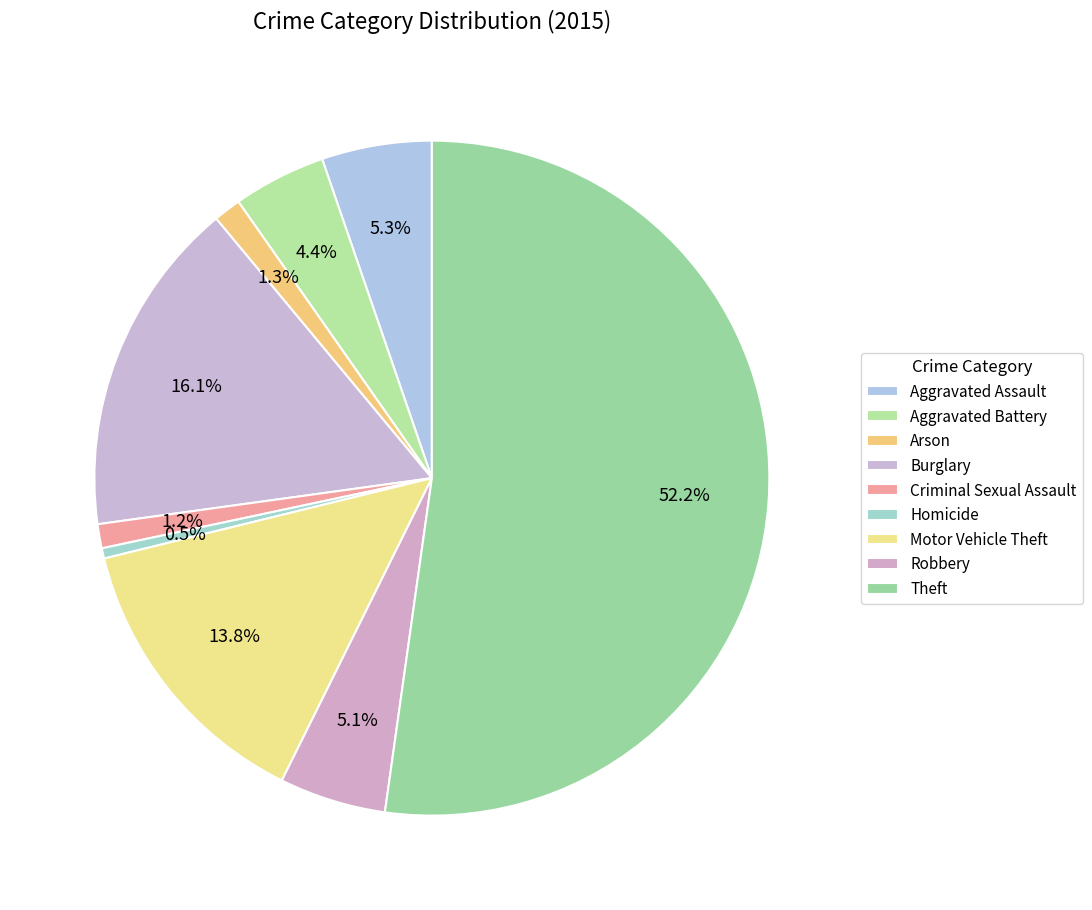

To the nearest percent, what is the combined percentage of Motor Vehicle Theft and Robbery?

19%